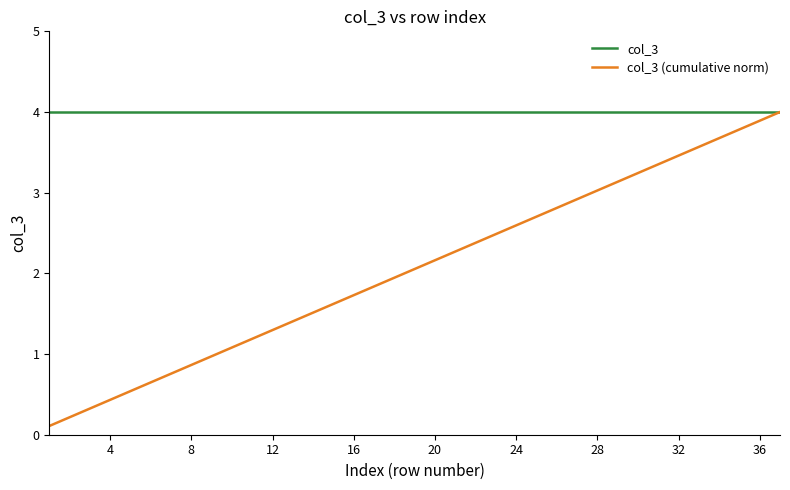

Which series has the largest total across all categories?

col_3